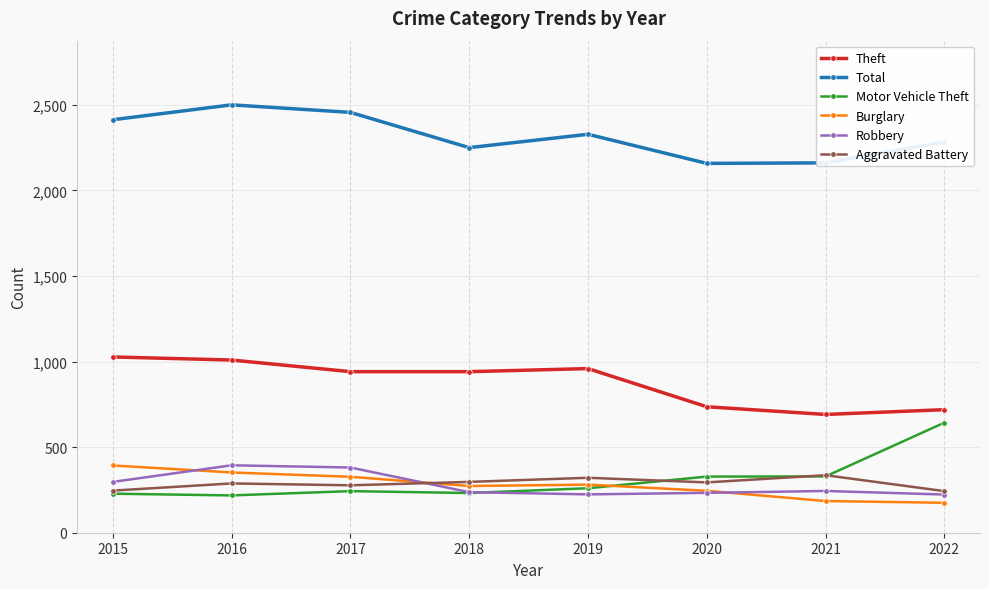

What is the average value of the Burglary series?

279